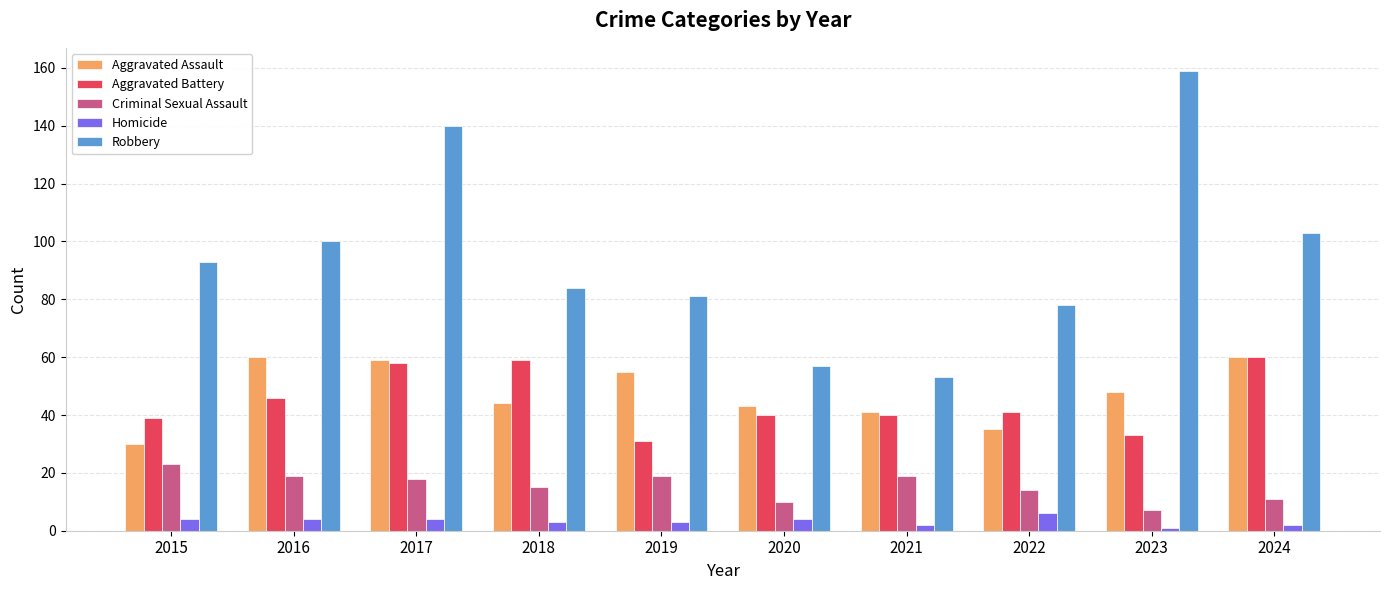

The Robbery series shows 111 at 2018. True or false?

False